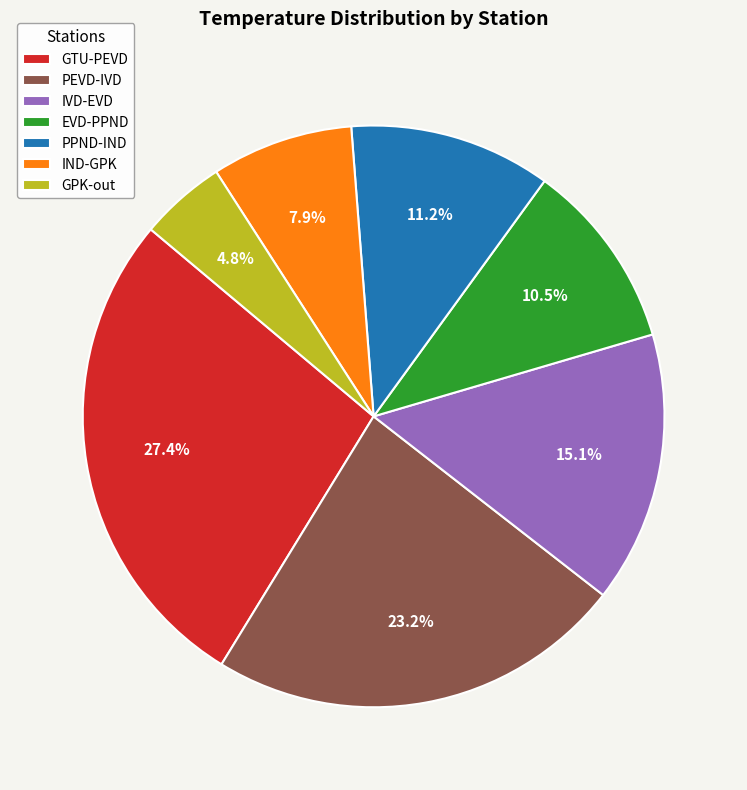

Rank the categories by value from highest to lowest.

GTU-PEVD, PEVD-IVD, IVD-EVD, PPND-IND, EVD-PPND, IND-GPK, GPK-out